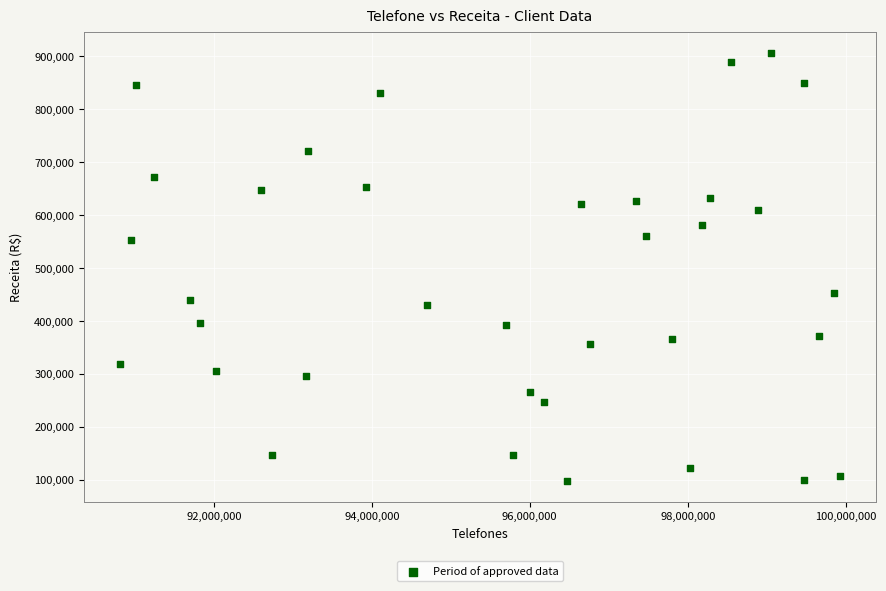

What is the range of Y values (max minus min)?

807832.8